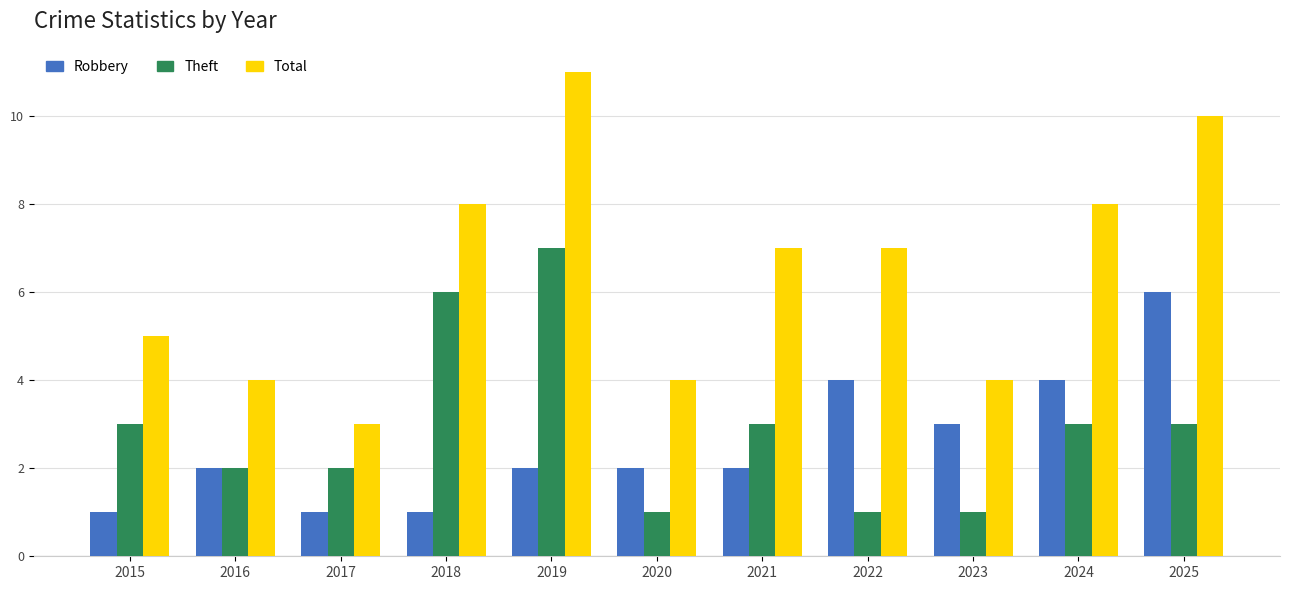

Count the Robbery values in the range 1 to 4.

10